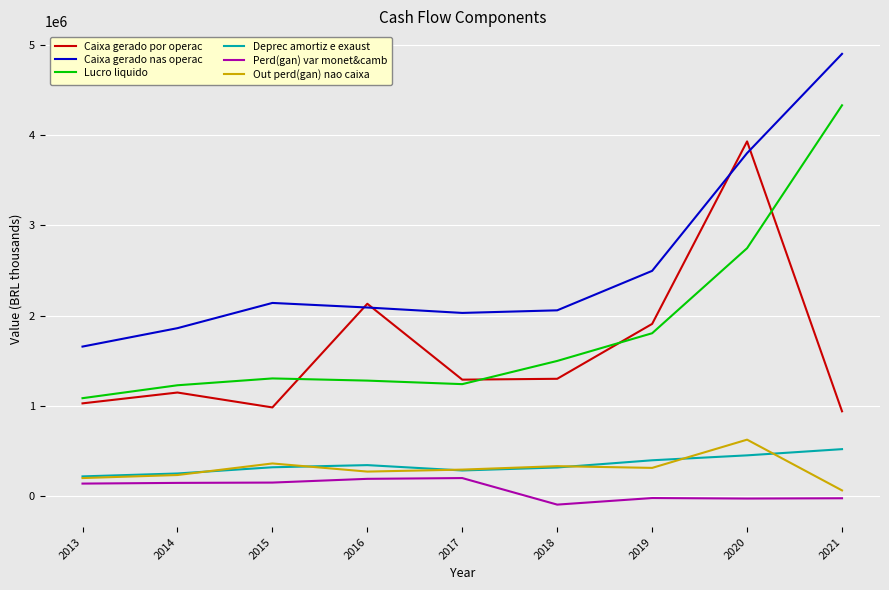

True or false: Caixa gerado nas operac and Out perd(gan) nao caixa intersect in this chart.

False